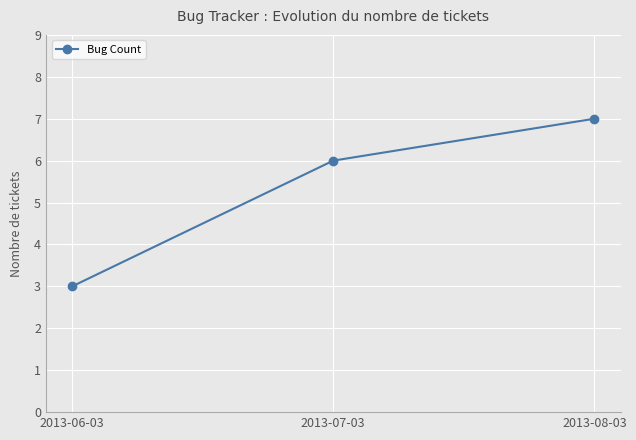

Which has a higher value, 2013-06-03 or 2013-07-03?

2013-07-03